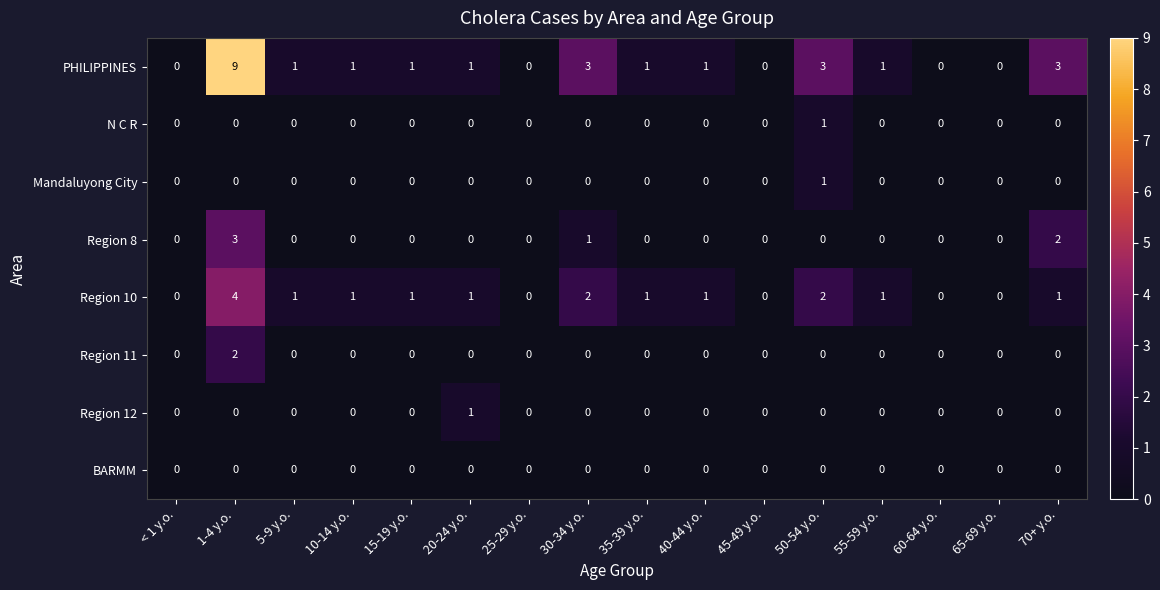

What is the total value across all series at 70+ y.o.?

6